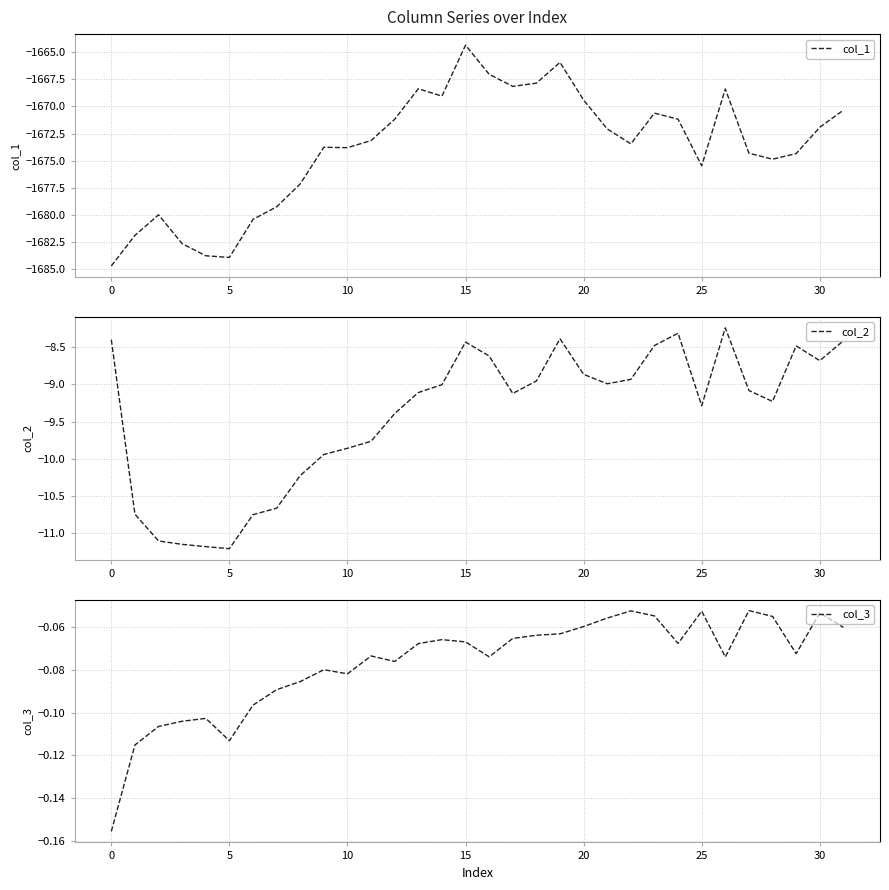

What is the smallest value displayed?

-1684.7